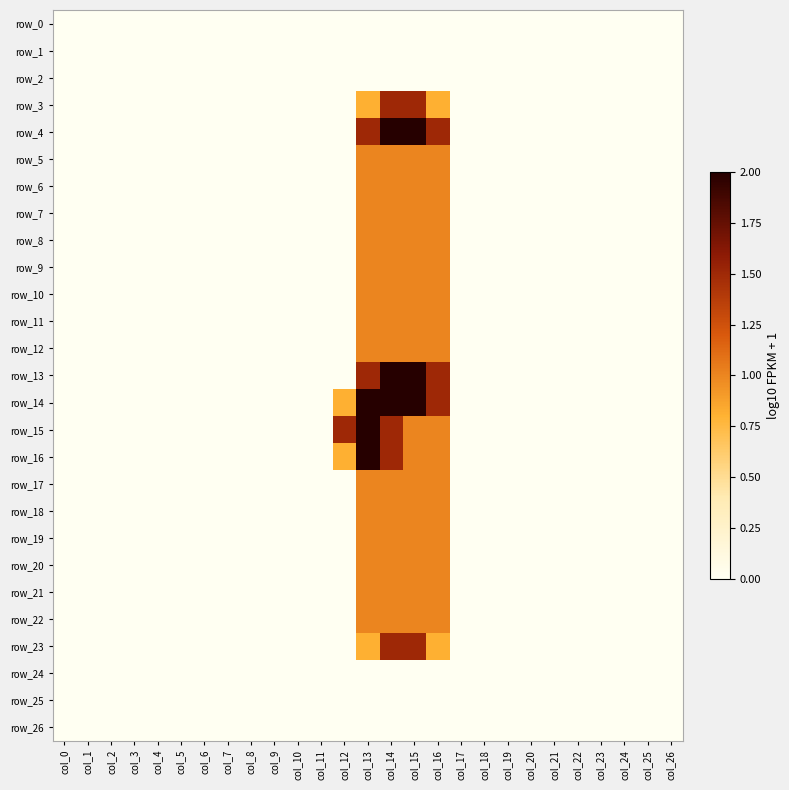

What is the maximum value shown in the chart?

2.0